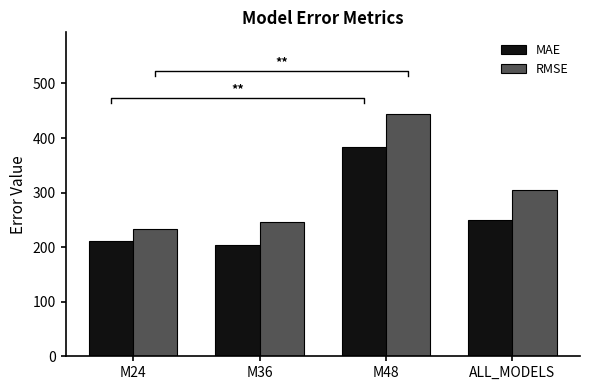

How many data points in RMSE are less than 304?

2